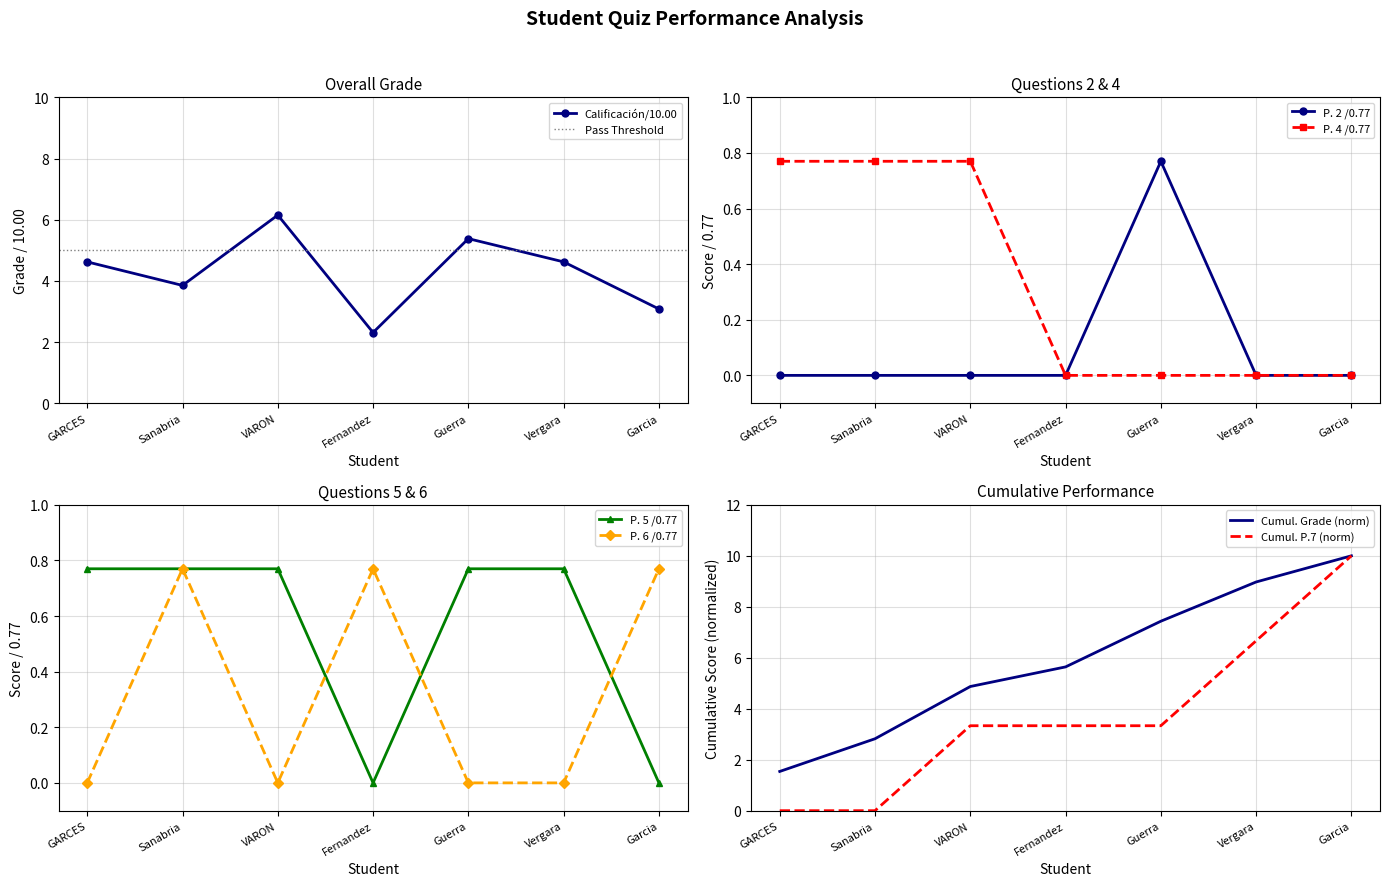

The P. 2 /0.77 series shows 0.0 at Garcia. True or false?

True